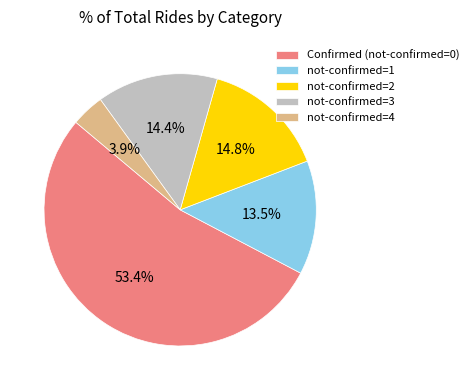

Does Confirmed (not-confirmed=0) account for over 50% of the chart?

Yes